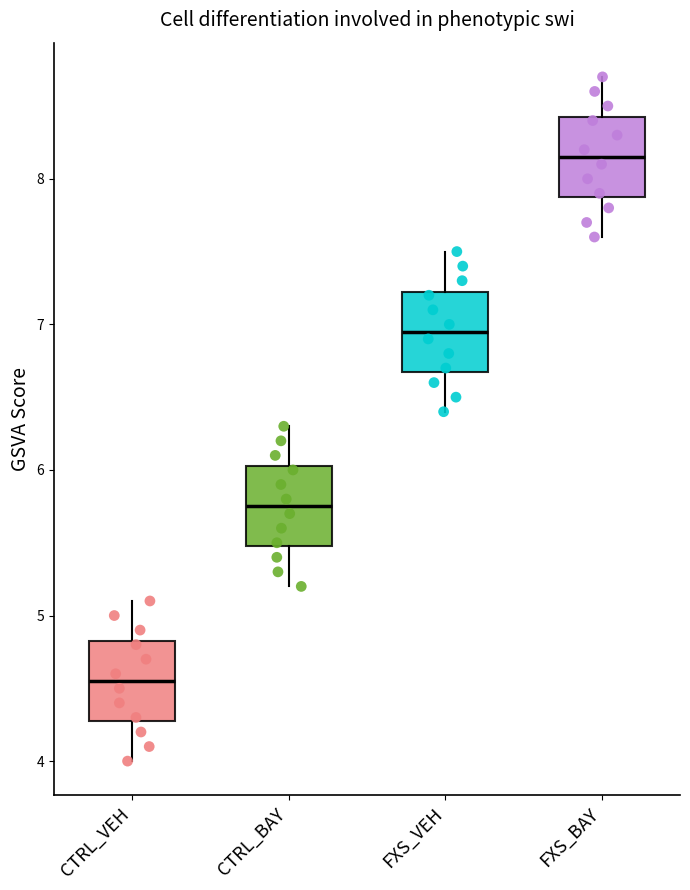

Which box has the highest median line?

FXS_BAY